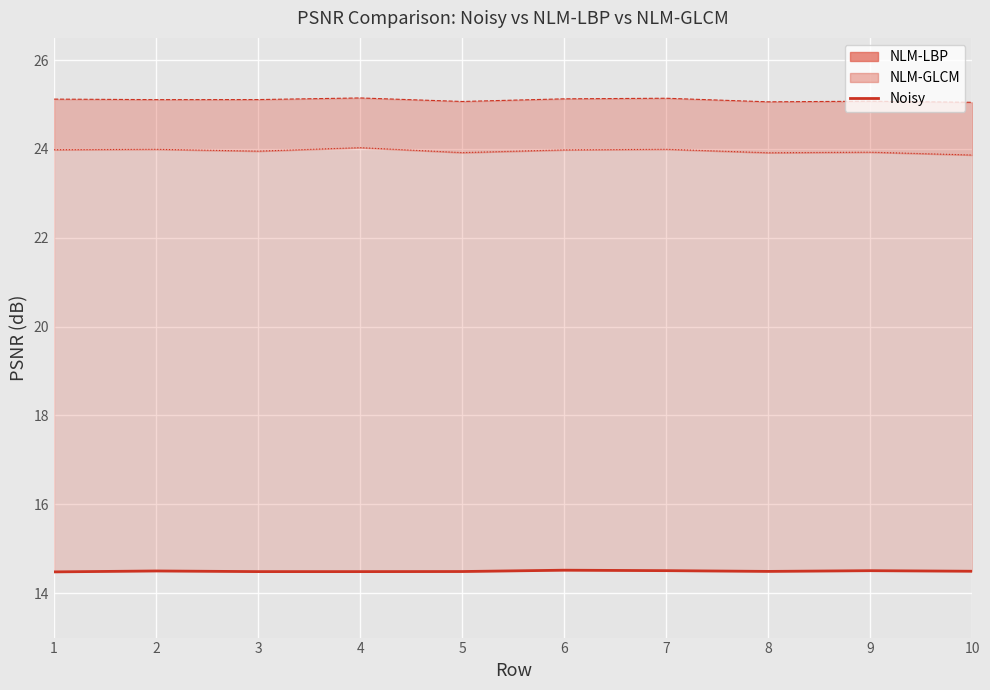

Between 10 and 2, which is larger?

2